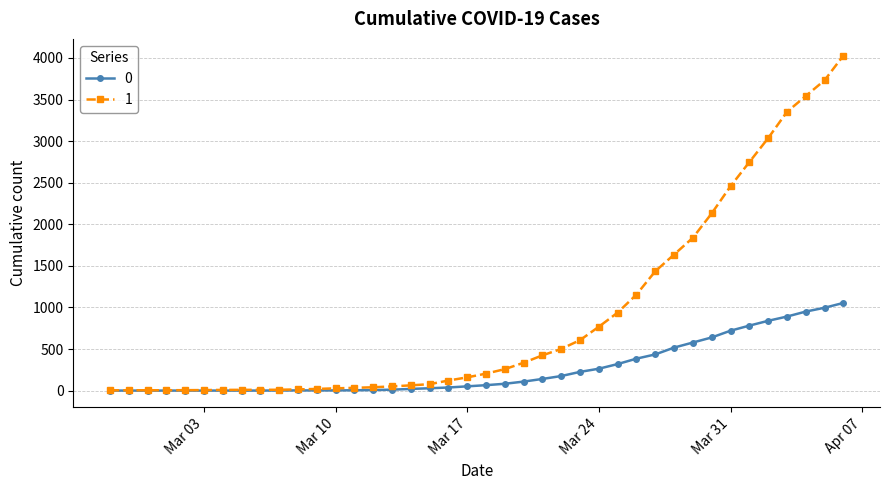

What is the maximum value shown in the chart?

4028